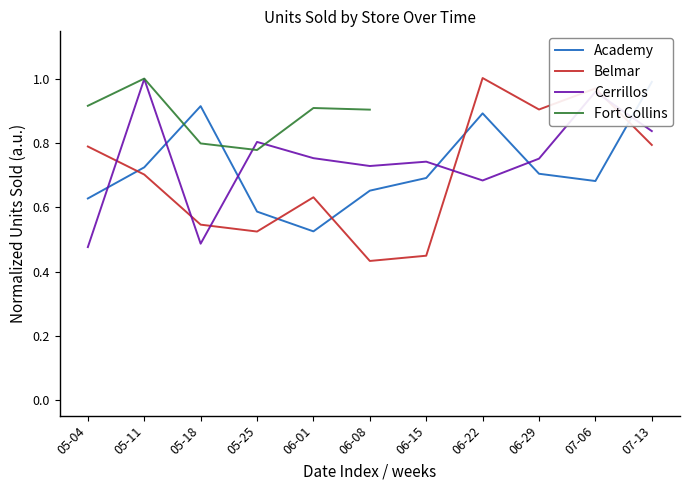

Which has a higher value, 05-04 or 06-08?

06-08